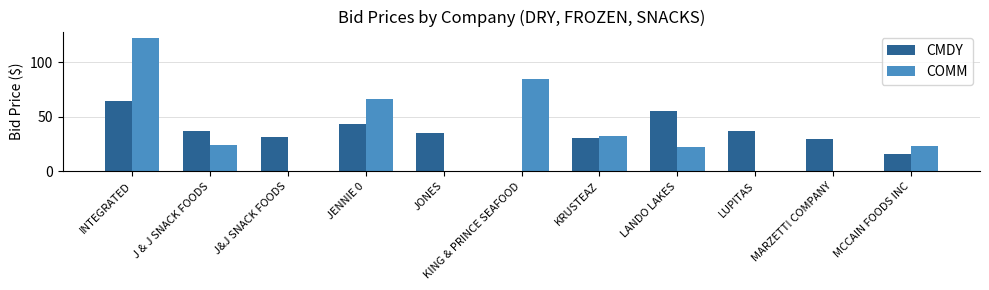

What is the sum of the CMDY values at J & J SNACK FOODS and KRUSTEAZ?

67.1